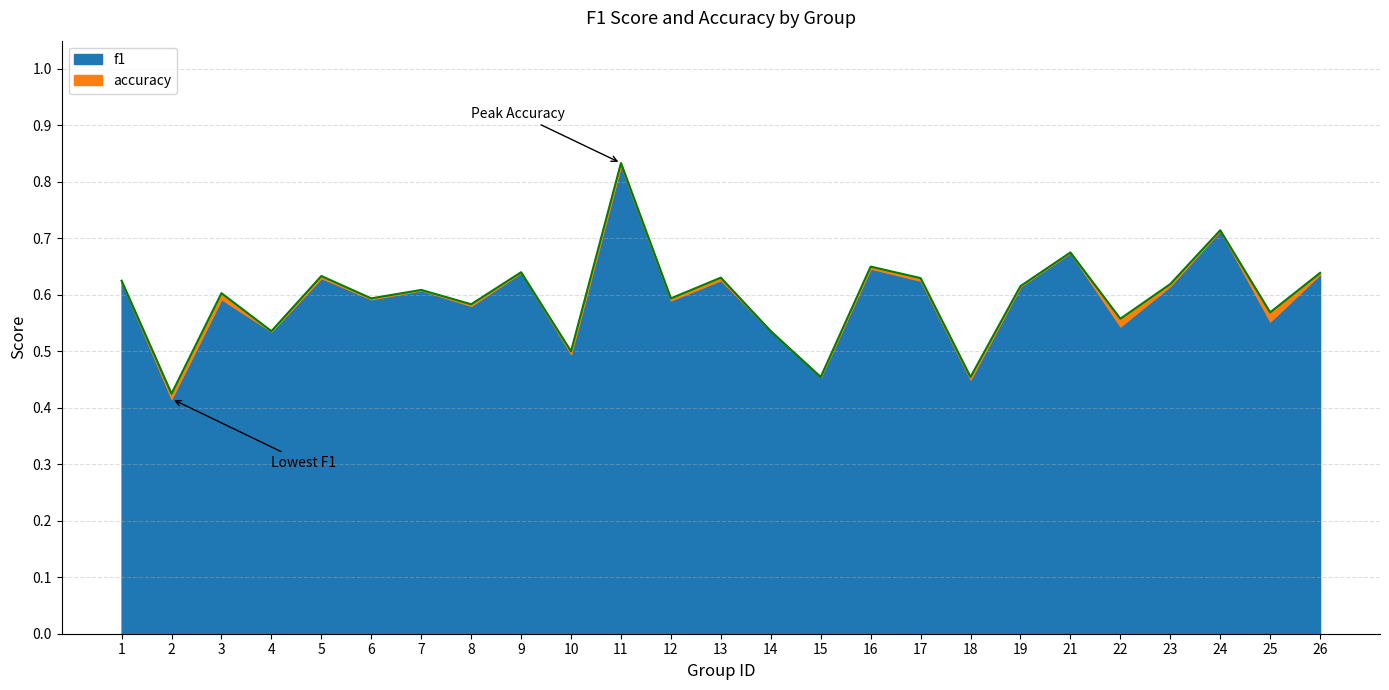

What are all the series names shown in the legend?

f1, accuracy